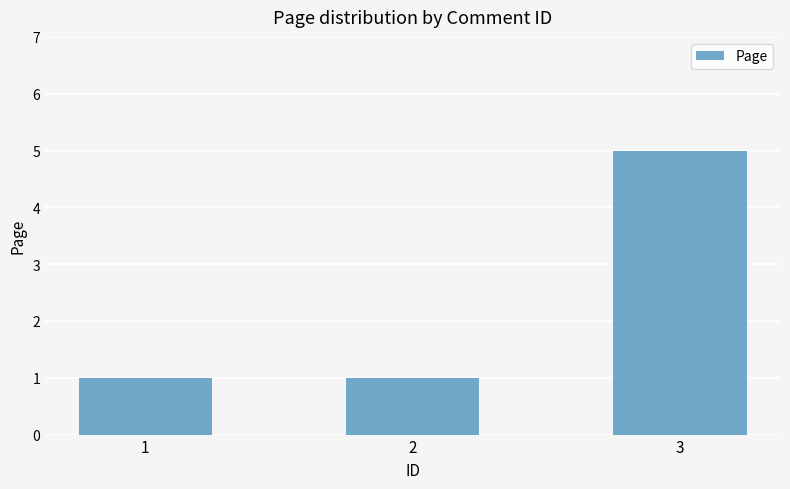

What is the value of the 2nd bar from the left?

1